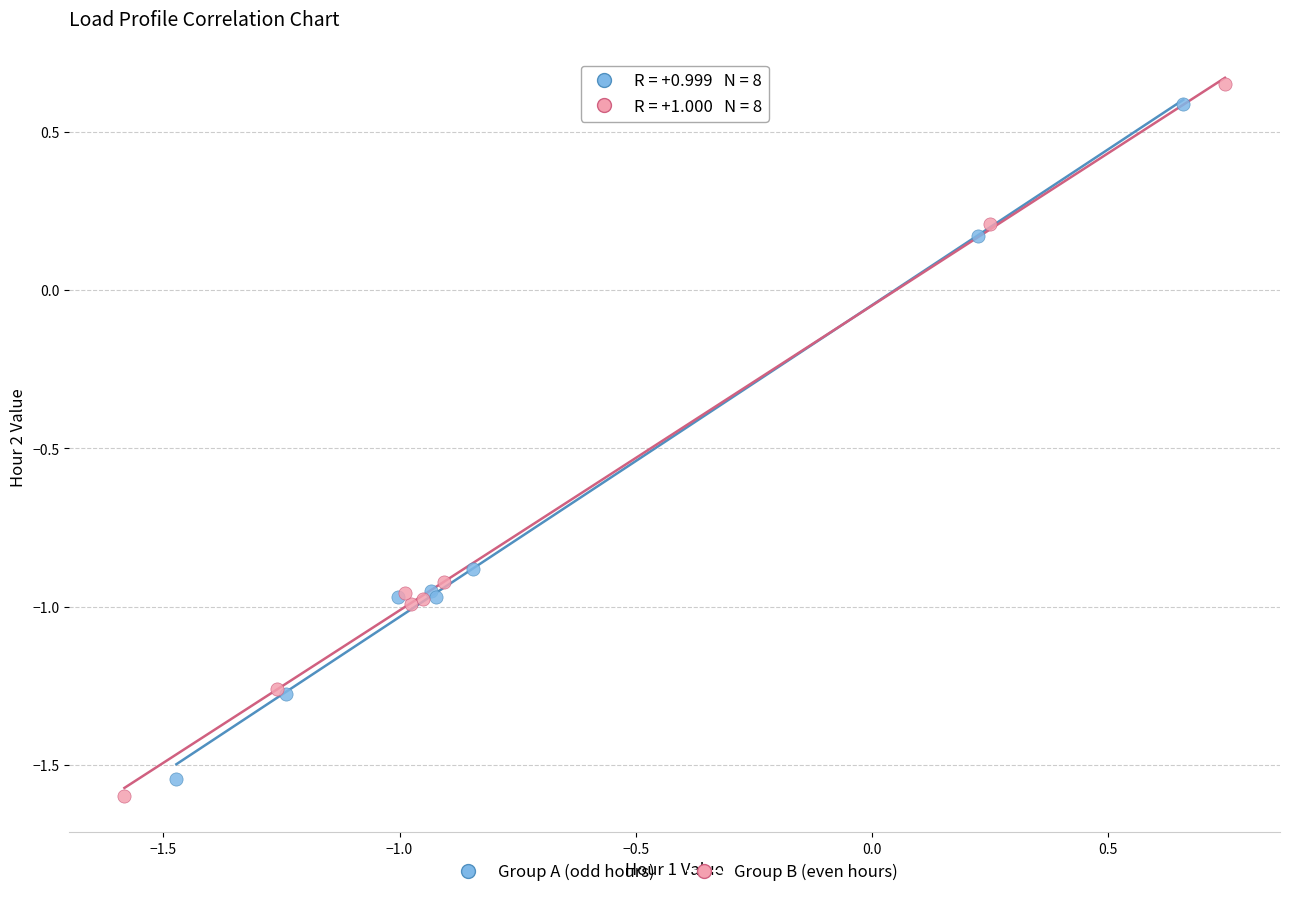

Which series has the widest spread of Y values?

Group B (even hours)